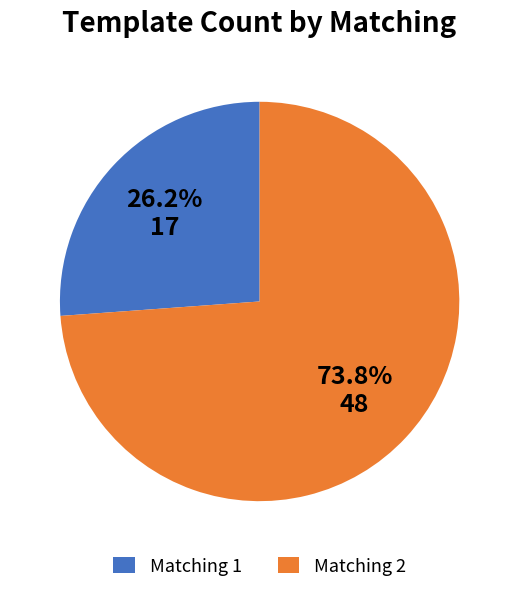

How many segments does this pie chart have?

2